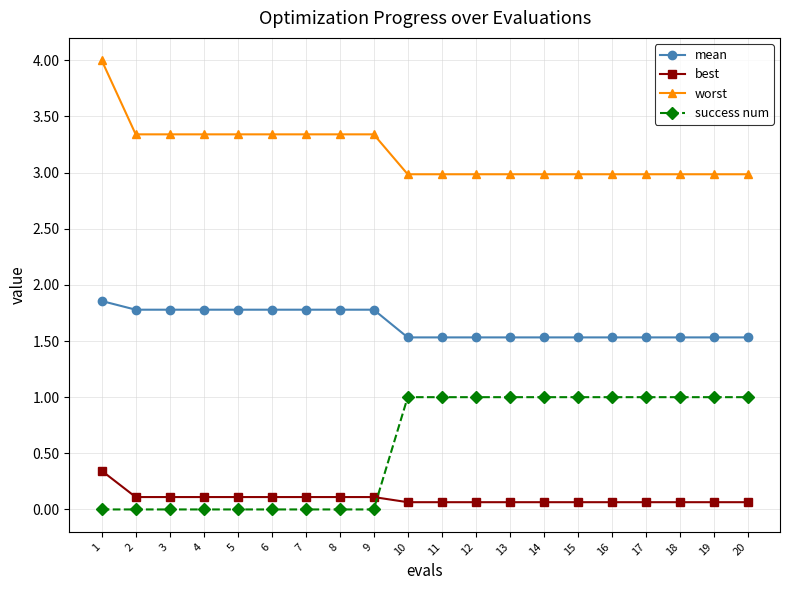

List the series in order of their peak value, highest first.

worst, mean, success num, best